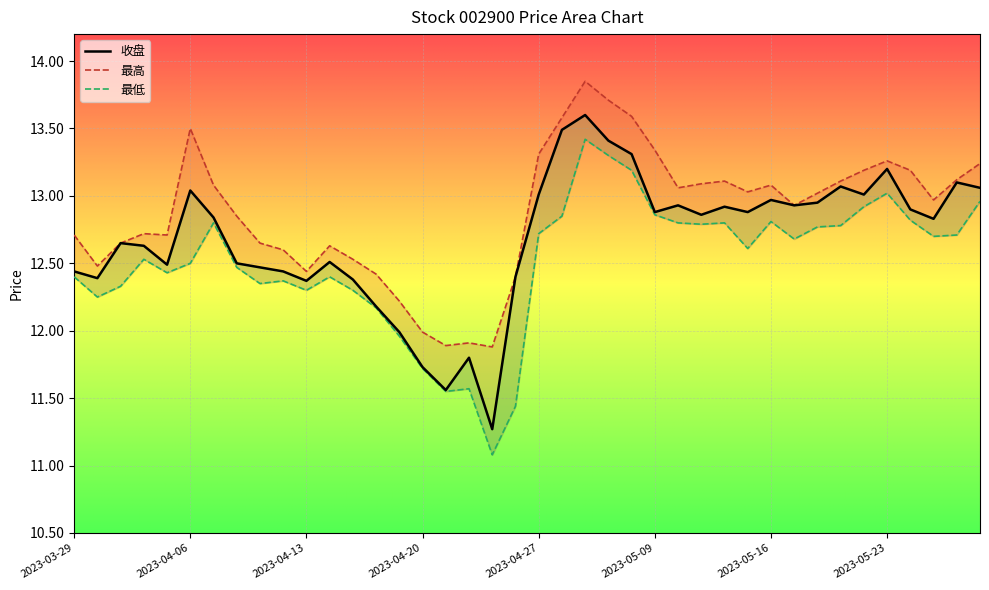

Between 2023-04-13 and 2023-05-12, which series saw the biggest shift?

最高